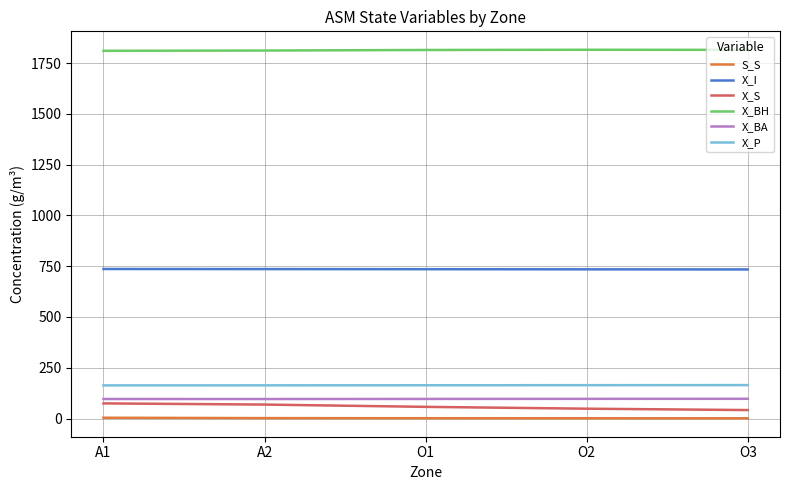

True or false: X_BA and X_BH intersect in this chart.

False